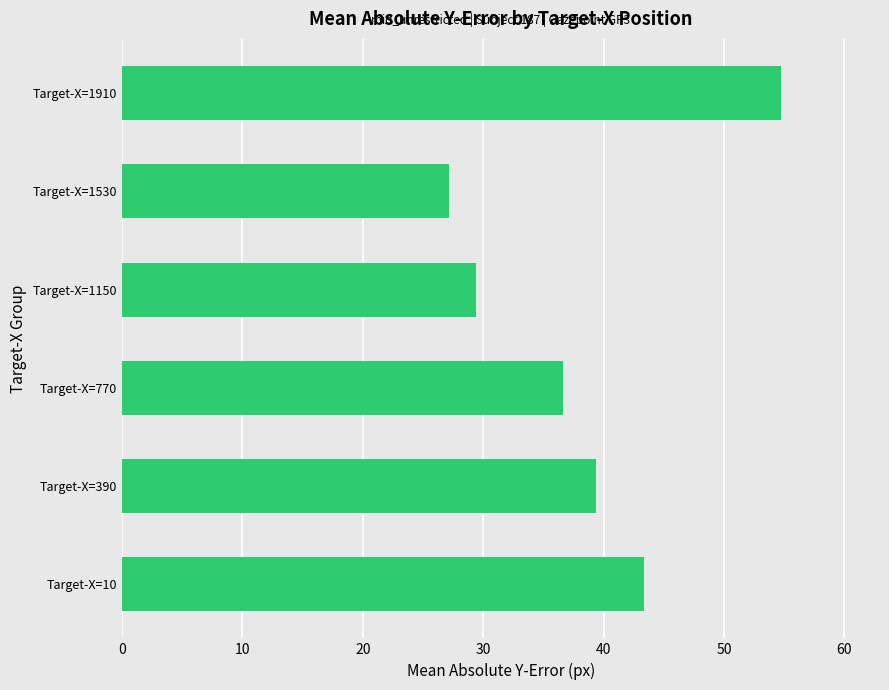

Reading bottom to top, transcribe all the data shown in this chart.

43.3	39.4	36.7	29.4	27.2	54.8